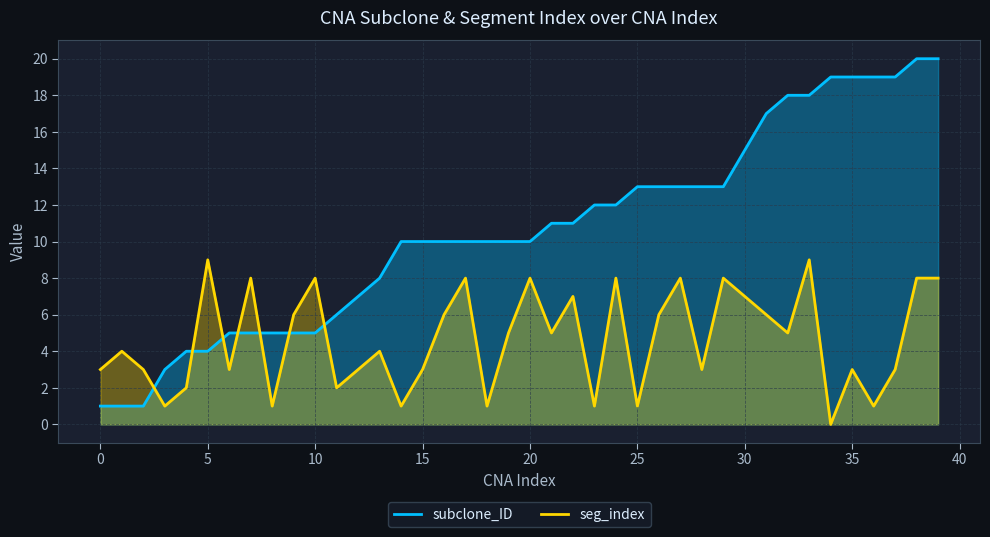

List the series in order of their overall mean, highest first.

subclone_ID, seg_index